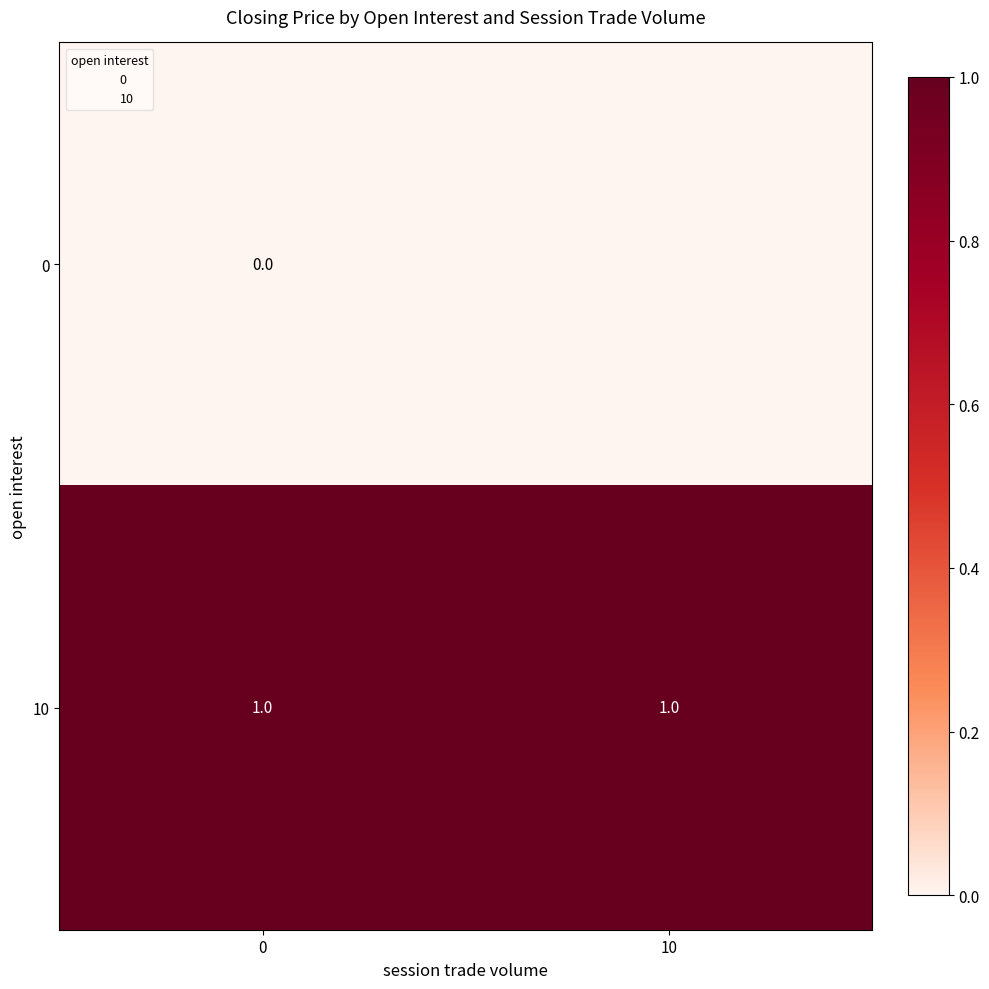

At how many categories does at least one series exceed 0?

2